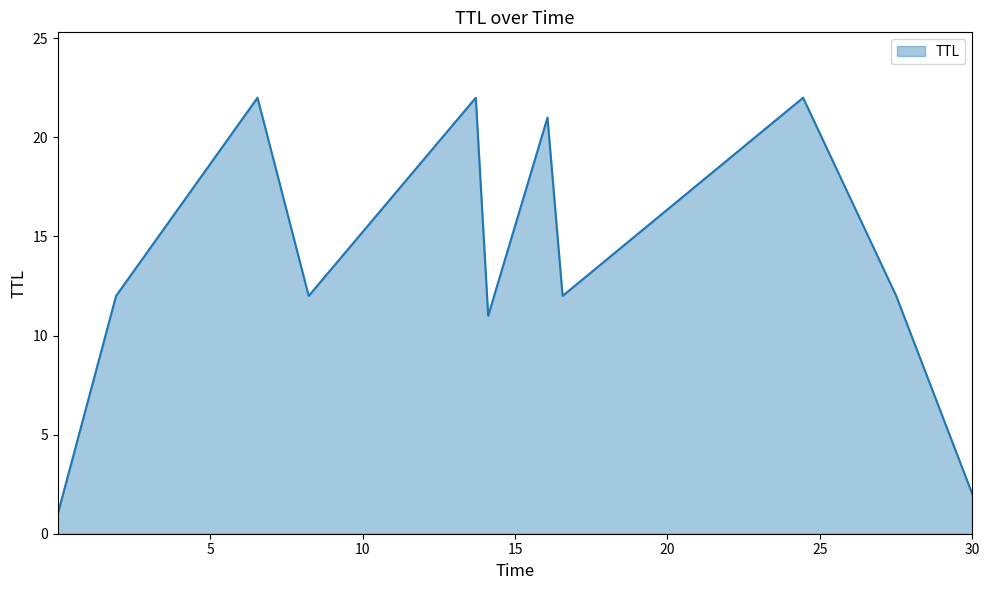

Reading left to right, extract all data points from this chart.

1	12	22	12	22	11	21	12	22	12	2